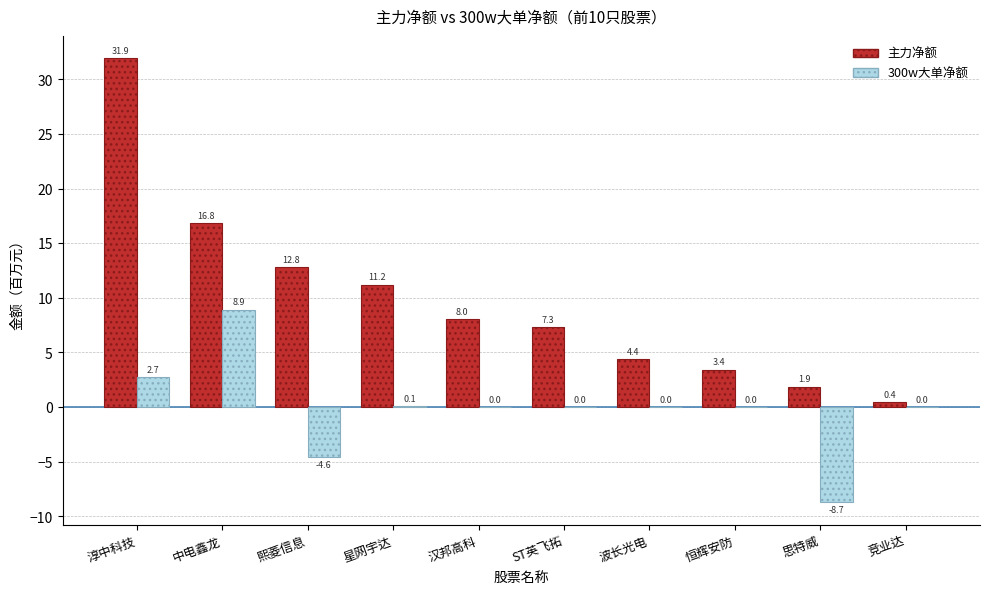

Reading left to right, list all the values displayed in this chart.

主力净额: 淳中科技=31.9	中电鑫龙=16.8	熙菱信息=12.8	星网宇达=11.2	汉邦高科=8.0	ST英飞拓=7.3	波长光电=4.4	恒辉安防=3.4	思特威=1.9	竞业达=0.4
300w大单净额: 淳中科技=2.7	中电鑫龙=8.9	熙菱信息=-4.6	星网宇达=0.1	汉邦高科=0.0	ST英飞拓=0.0	波长光电=0.0	恒辉安防=0.0	思特威=-8.7	竞业达=0.0